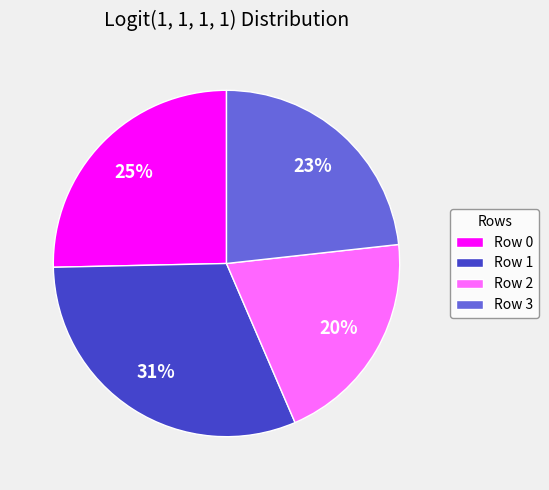

Combined, do Row 3 and Row 2 account for over 50%?

No